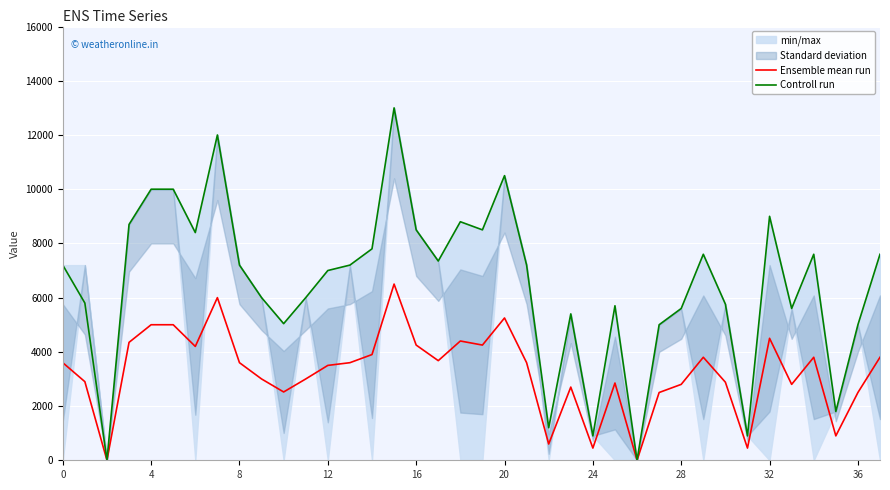

How many interior local valleys does the Controll run series have?

11